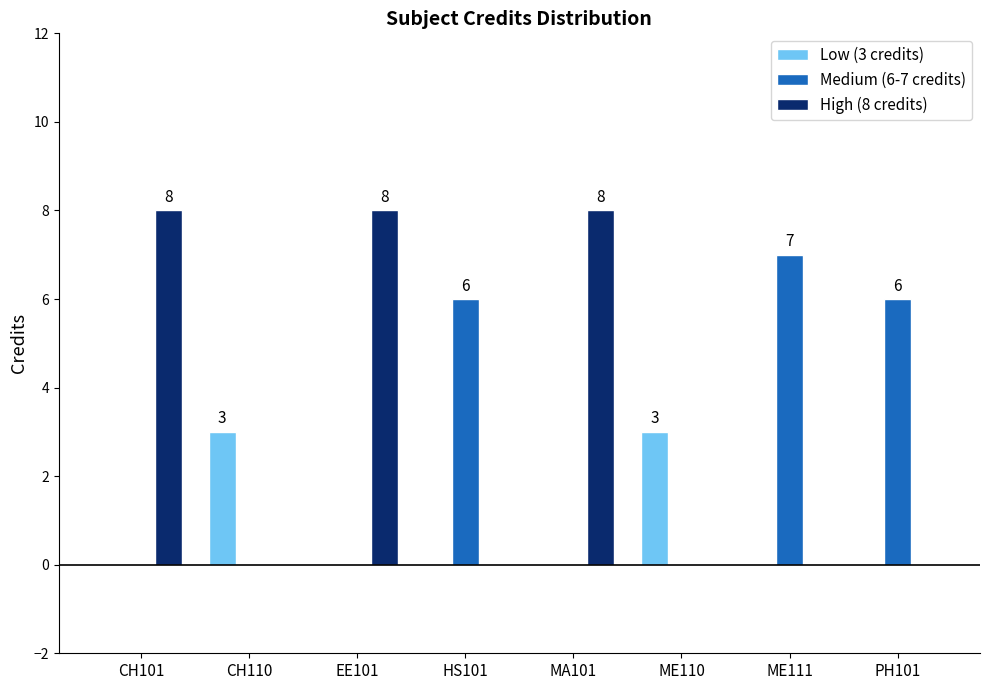

What is the average value of the Low (3 credits) series?

1